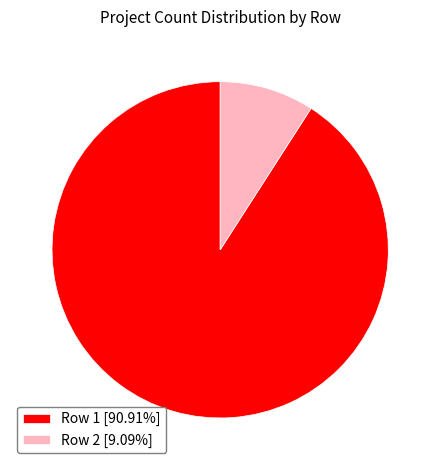

Does Row 2 [9.09%] represent more than half of the total?

No